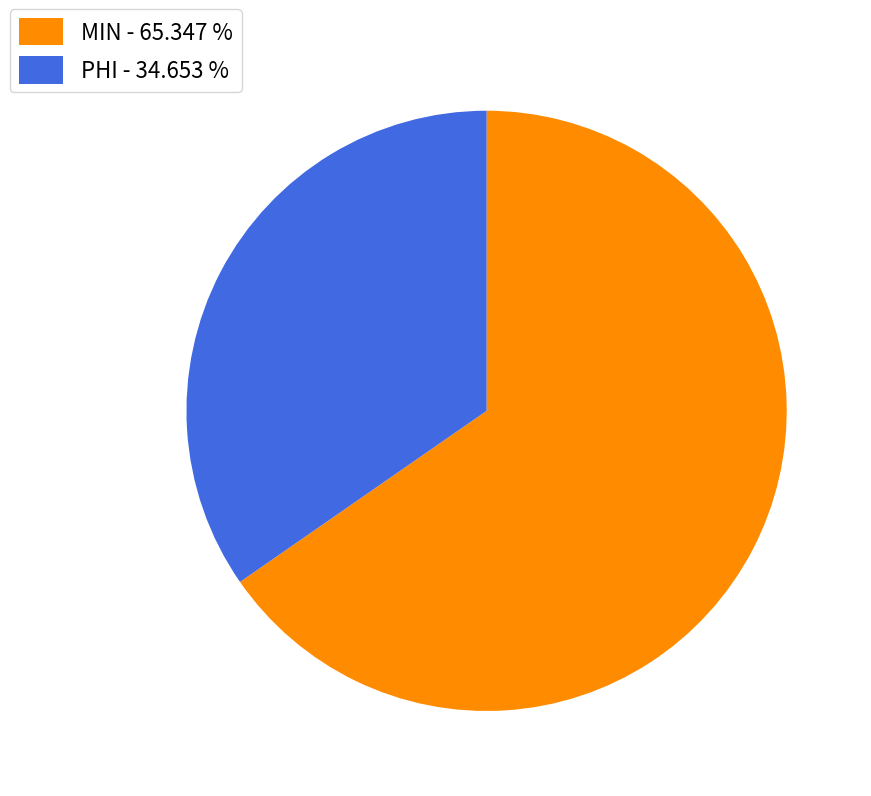

Approximately how many times larger is the value at PHI - 34.653 % compared to MIN - 65.347 %?

0.5